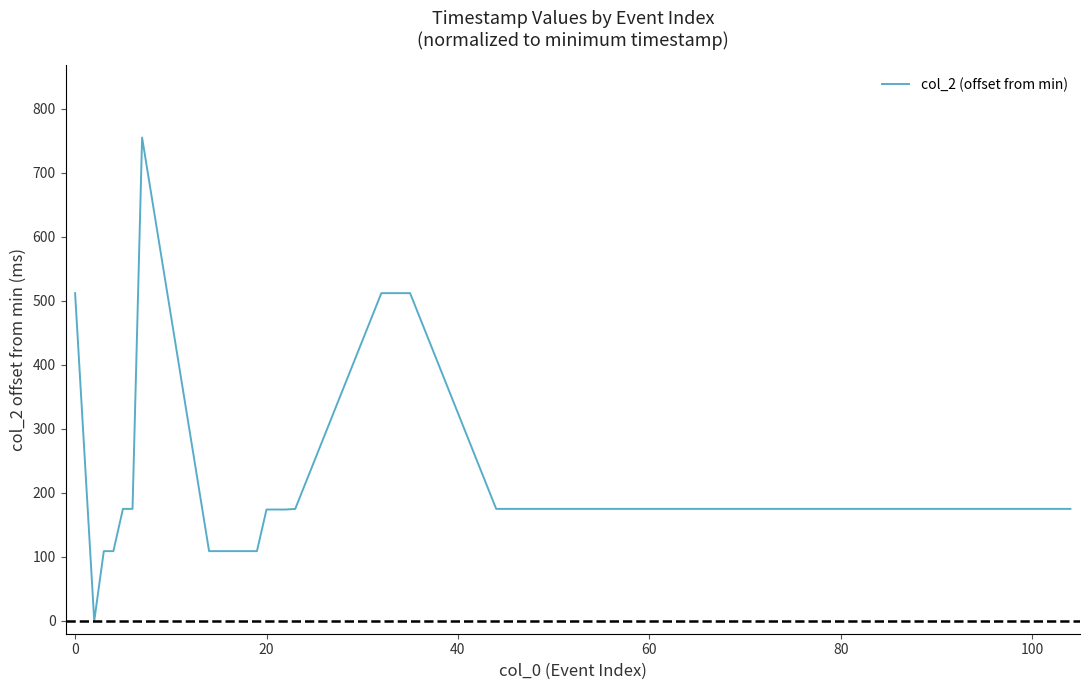

What is the difference between the maximum and minimum values?

755